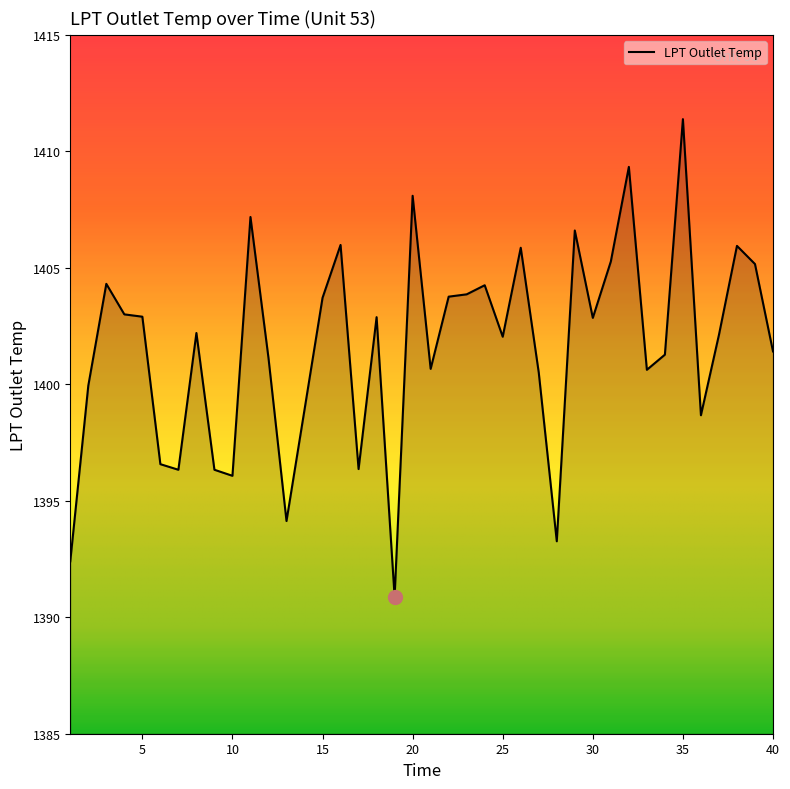

What is the minimum value shown in the chart?

1390.9